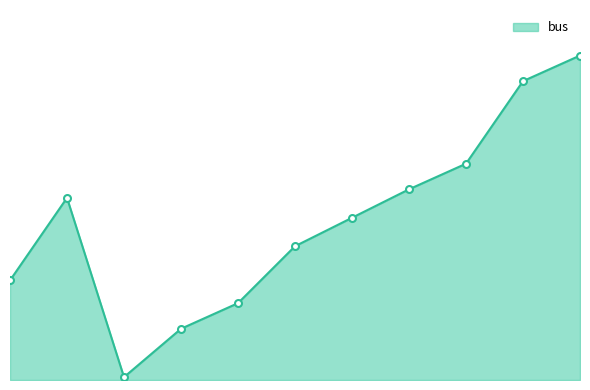

At which category does the chart reach its minimum across all series?

2